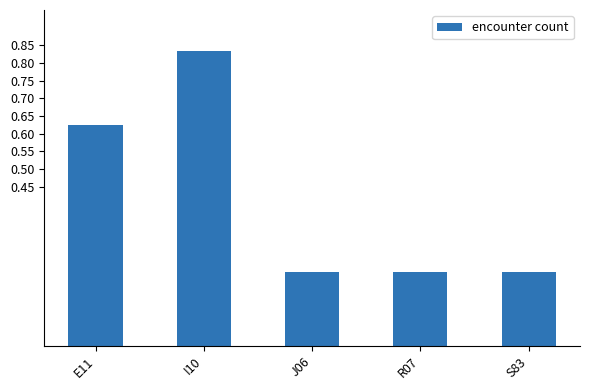

How many bars are there in total?

5